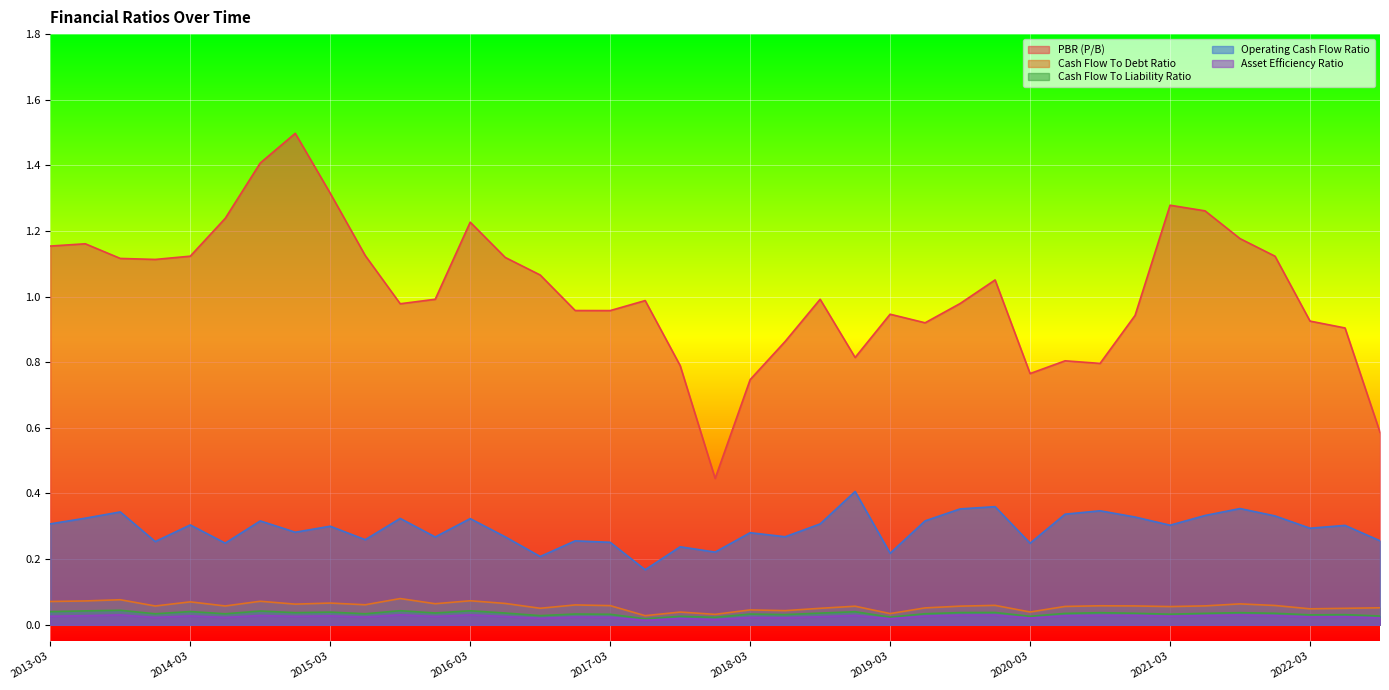

Which series has the largest total across all categories?

PBR (P/B)